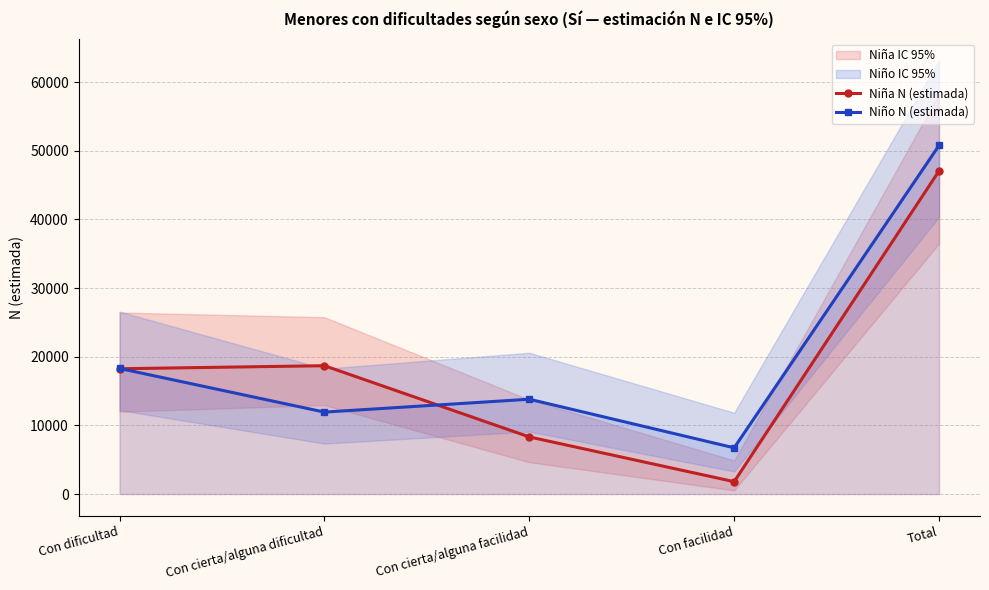

Reading left to right, extract all data points from this chart.

Niña N (estimada): Con dificultad=18246	Con cierta/alguna dificultad=18689	Con cierta/alguna facilidad=8319	Con facilidad=1803	Total=47058
Niño N (estimada): Con dificultad=18290	Con cierta/alguna dificultad=11932	Con cierta/alguna facilidad=13808	Con facilidad=6731	Total=50760